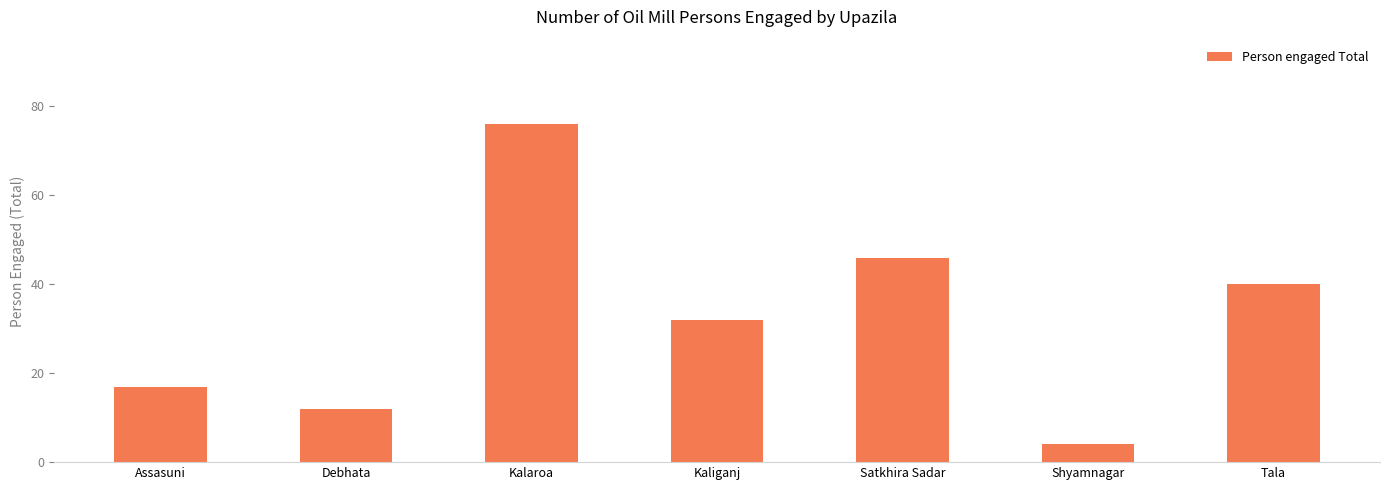

What is the label of the 5th bar from the right?

Kalaroa